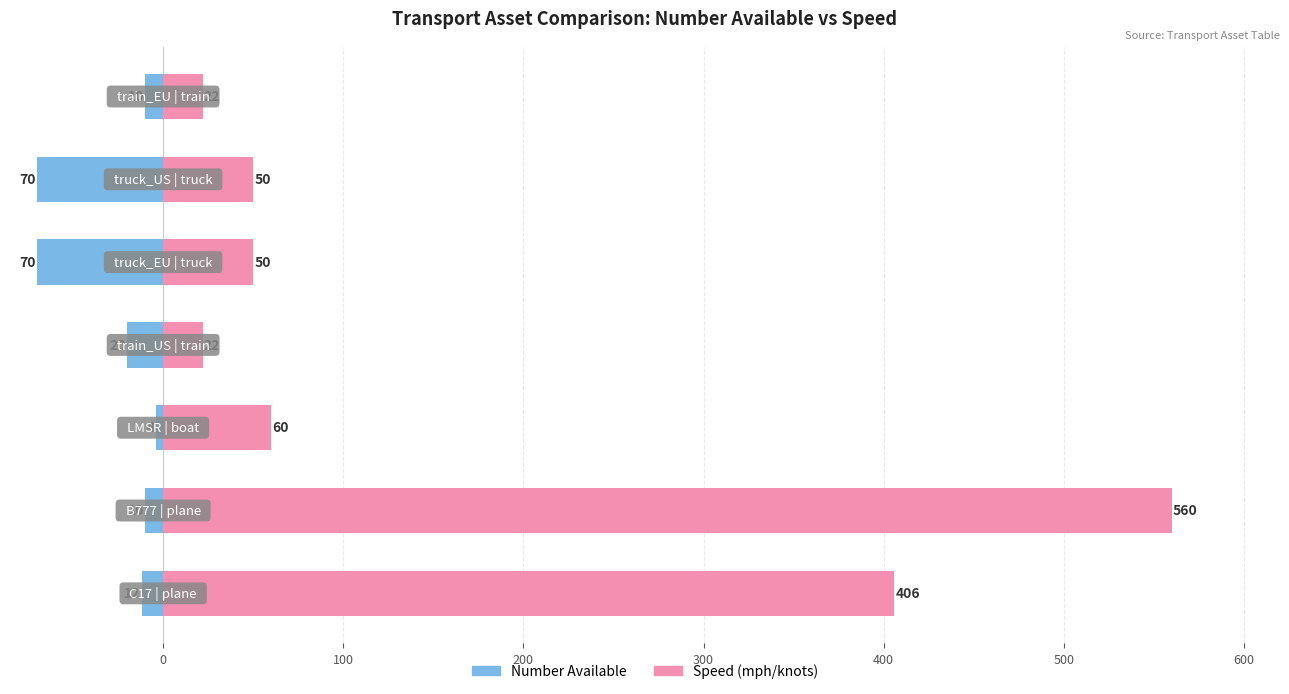

The value of Number Available at 400 is -95. True or false?

False